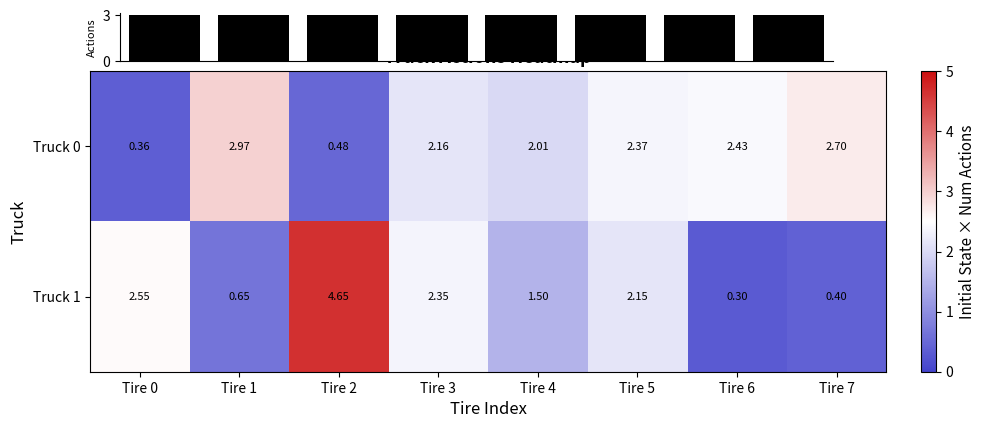

How many series are shown in this chart?

3